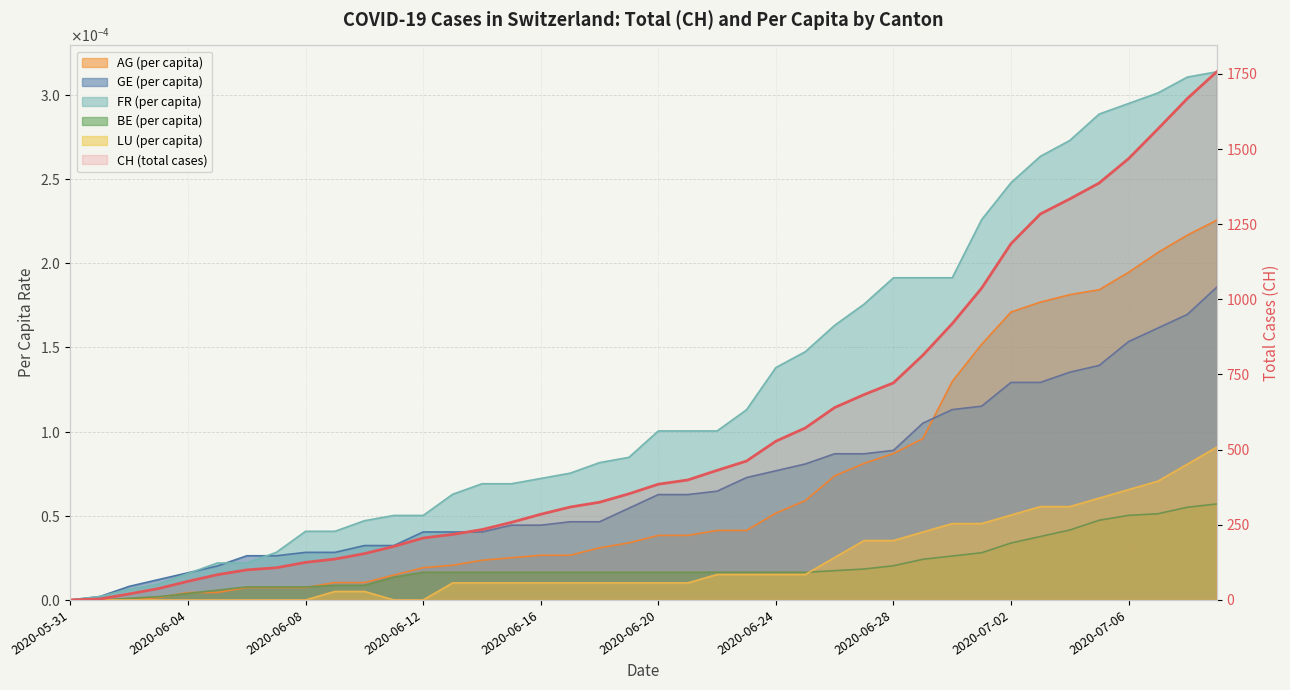

Approximately how many times larger is the value at 35 compared to 18?

4.3